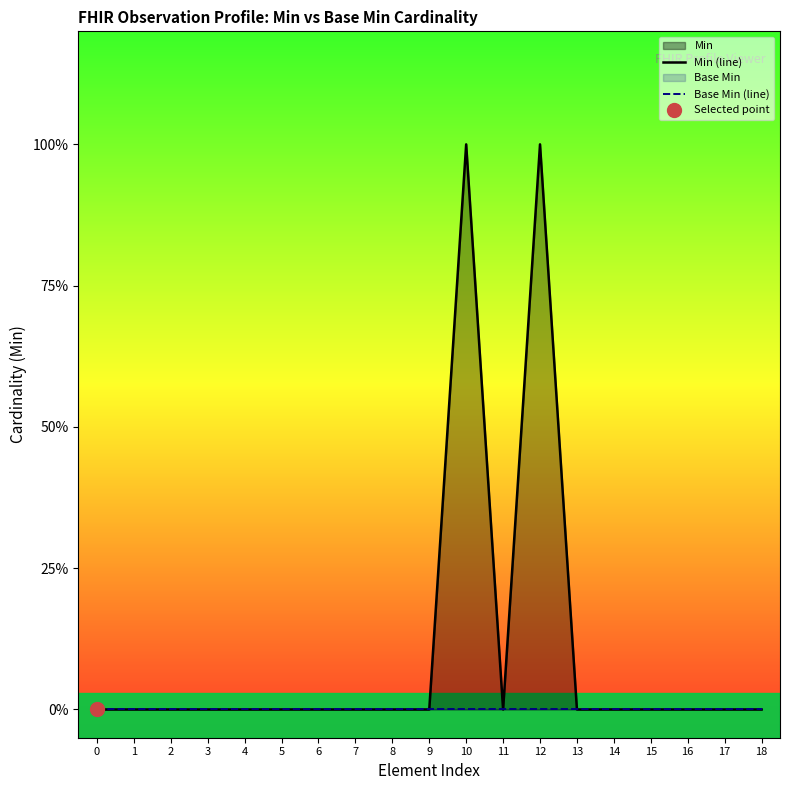

At 15, list the series in order from smallest to largest.

Min (line), Base Min (line)